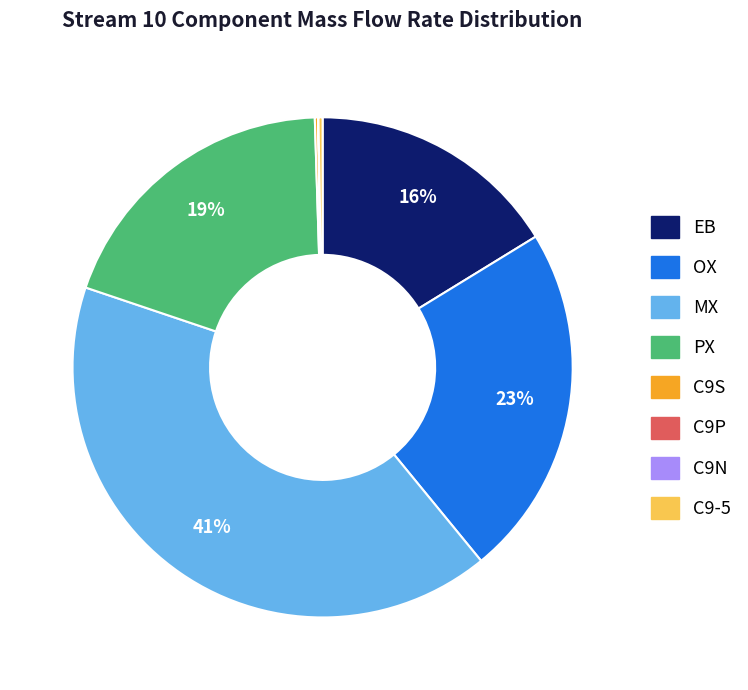

Which has a higher value, PX or EB?

PX